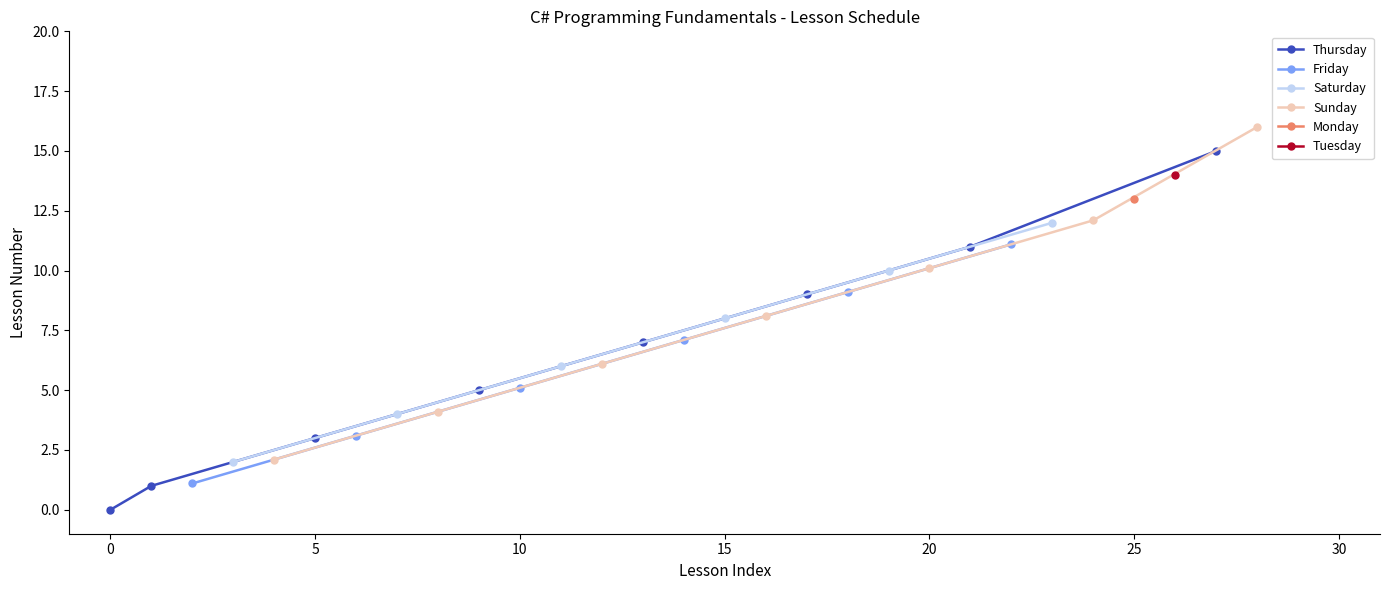

True or false: Thursday has more than 1 points higher than both neighbors.

False